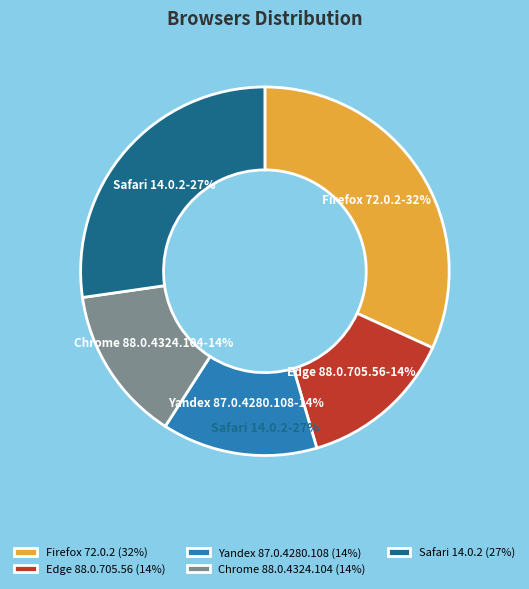

Is there a majority slice in this chart?

No